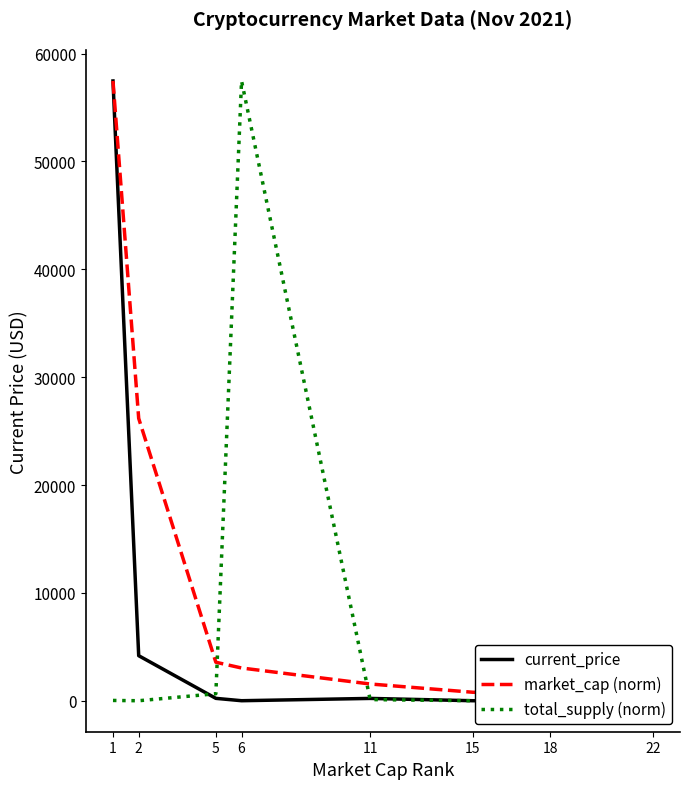

Reading left to right, extract all data points from this chart.

current_price: 1=57464.0	2=4175.9	5=220.6	6=1.8	11=215.0	15=0.2	18=27.5	22=20.9
market_cap (norm): 1=57464.0	2=26177.7	5=3569.4	6=3034.7	11=1552.4	15=784.4	18=677.9	22=501.6
total_supply (norm): 1=26.8	2=0.0	5=648.9	6=57464.0	11=107.3	15=0.0	18=1277.0	22=1277.0